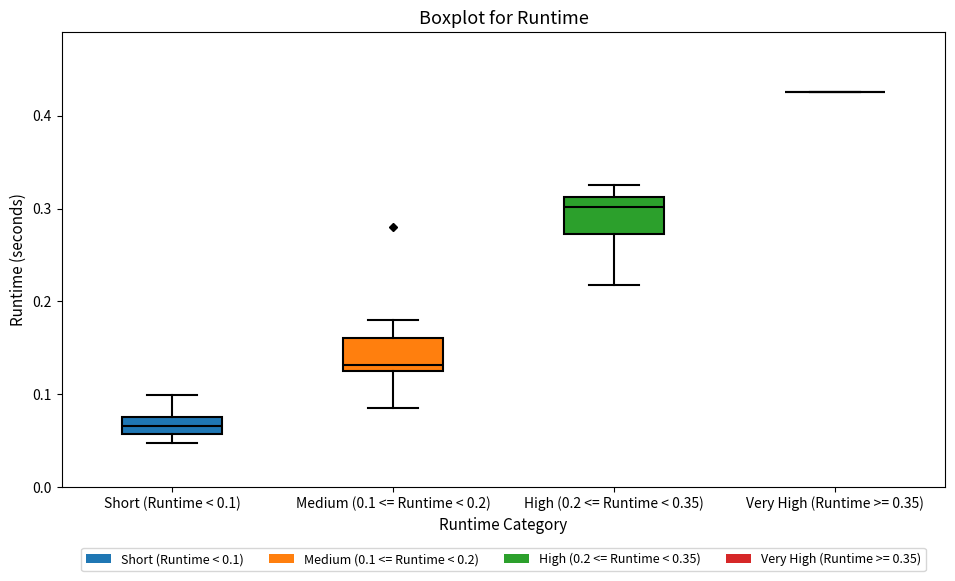

Where does the median line of the box for Short (Runtime < 0.1) sit on the y-axis? The values are not printed on the chart, so give them approximately, as read against the axis.

0.07